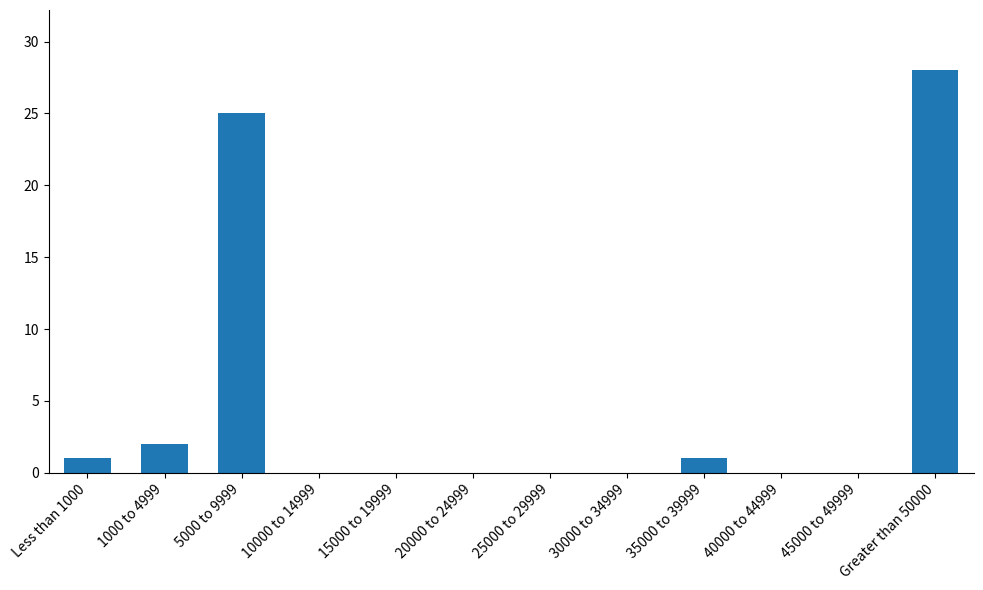

The value at 15000 to 19999 is -16. True or false?

False